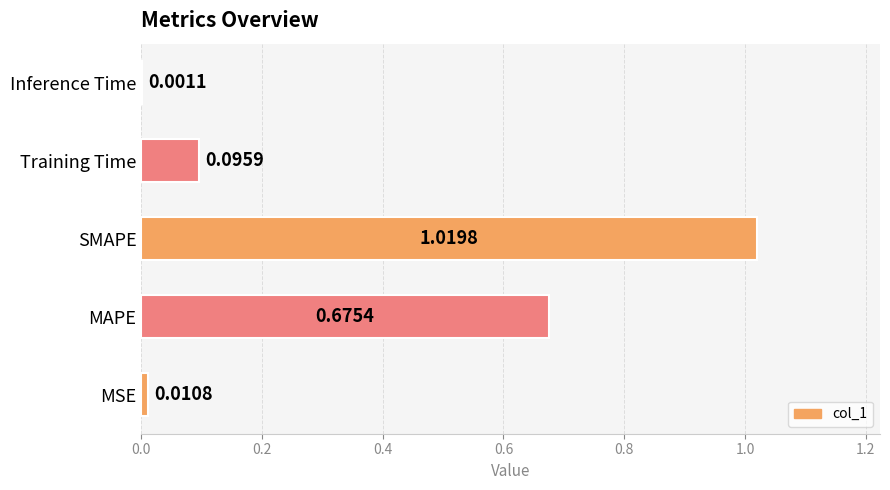

Where is the data nearest to the value 0?

Inference Time